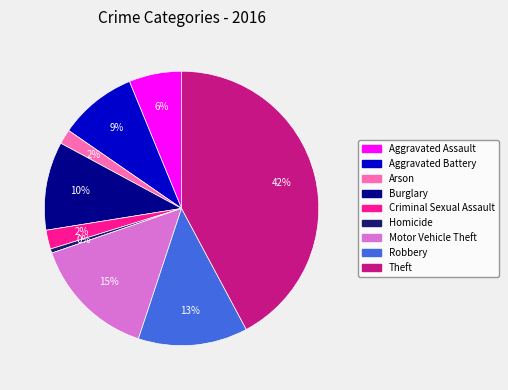

True or false: Arson accounts for 9% of the total.

False